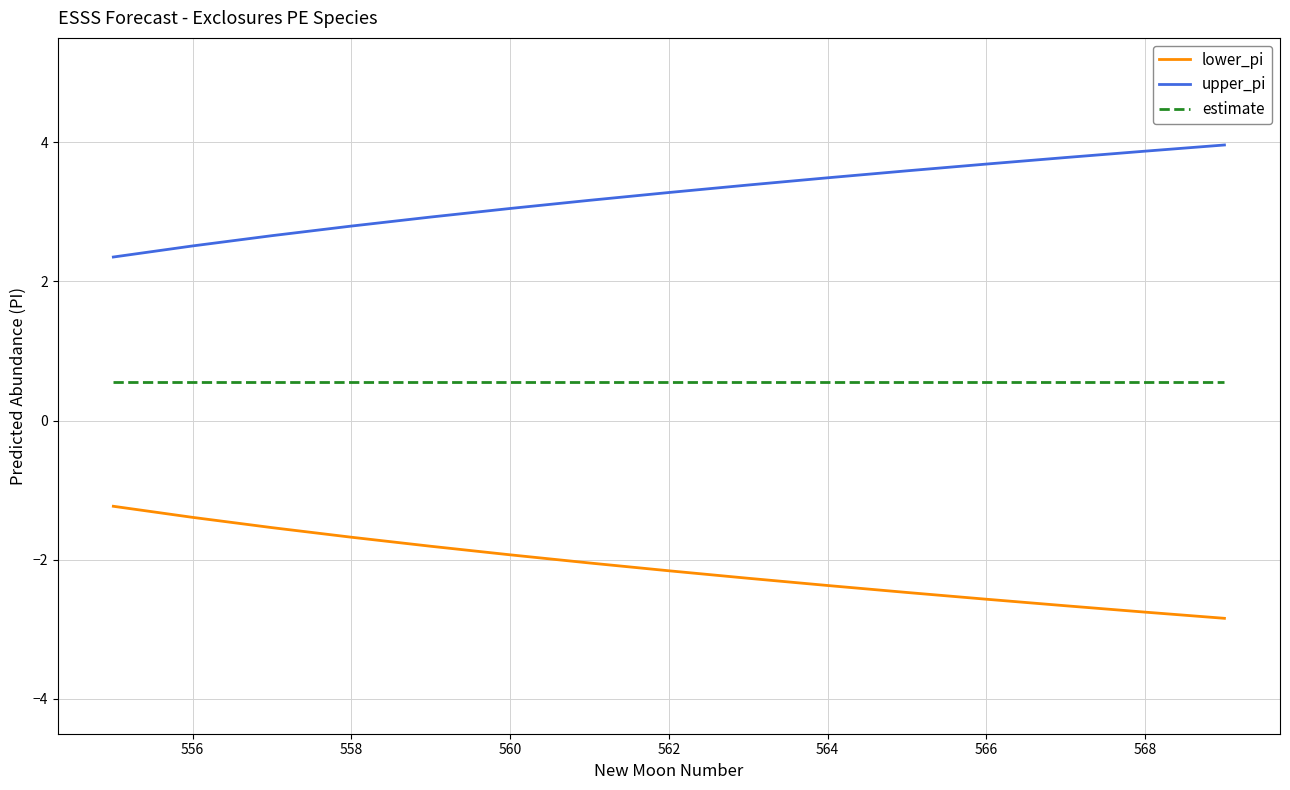

What is the greatest value displayed?

4.0